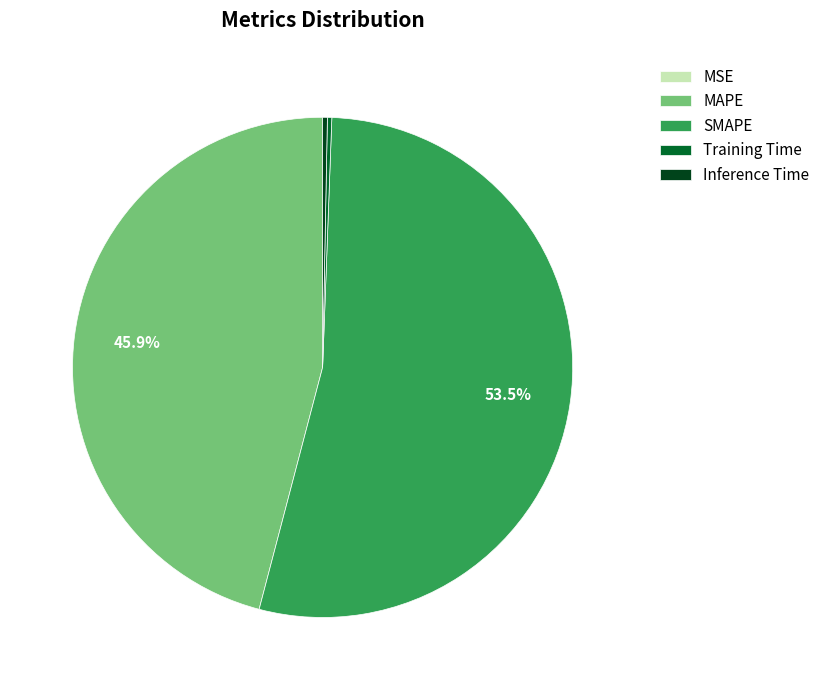

Which category accounts for the majority?

SMAPE